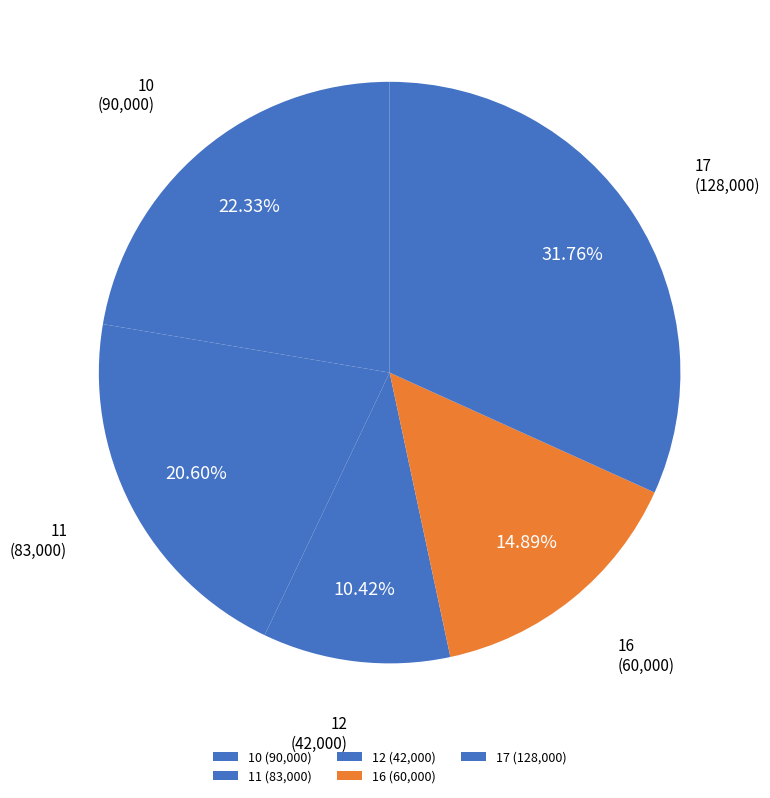

Do 17 and 11 together represent more than half of the pie?

Yes